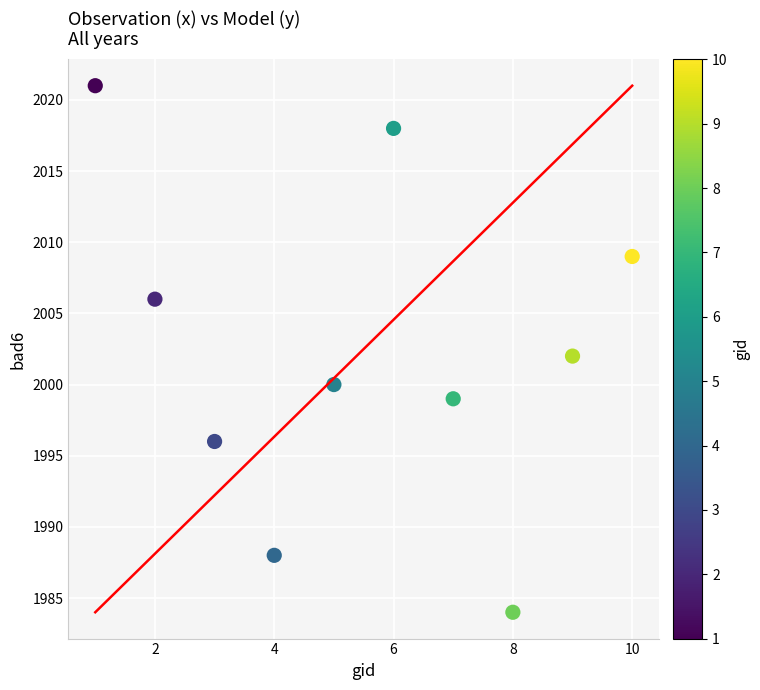

What is the range of X values (max minus min)?

9